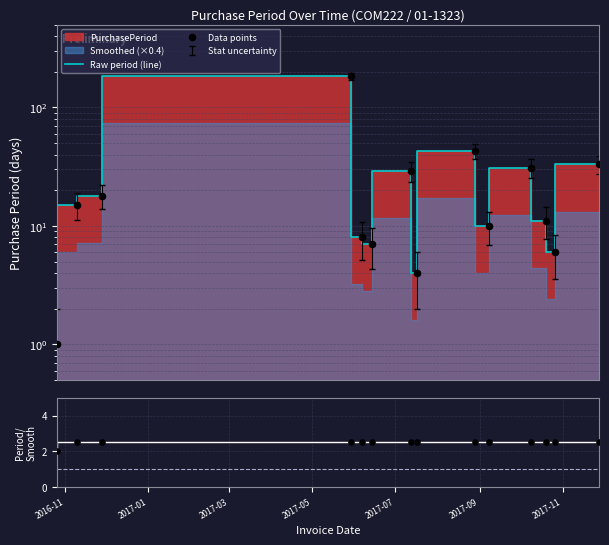

Is the value of Period / Smoothed at 2017-03 greater than the value of Ratio pts at 13?

No